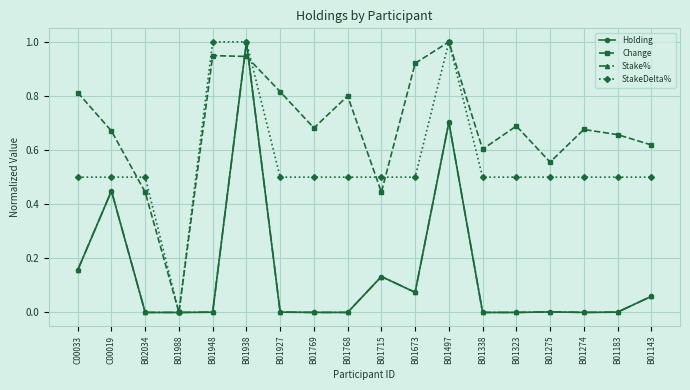

Is it true that Holding equals 0.0 at B01338?

True